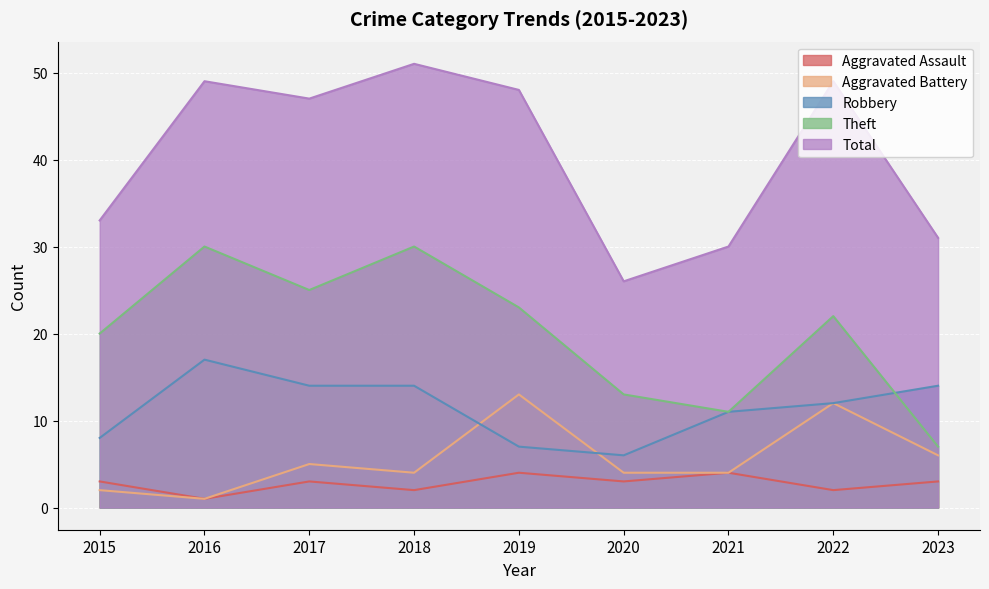

What is the difference between the Aggravated Assault values at 2019 and 2018?

2